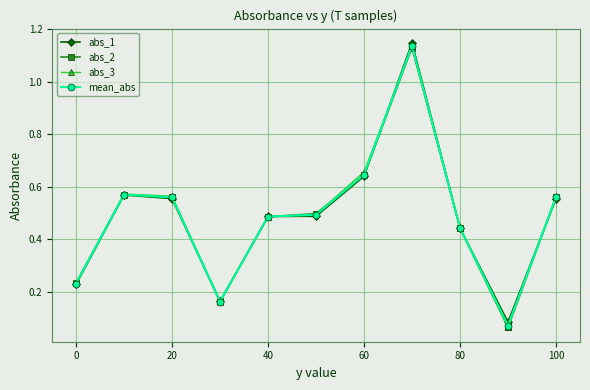

Which series has the widest spread of values?

abs_3